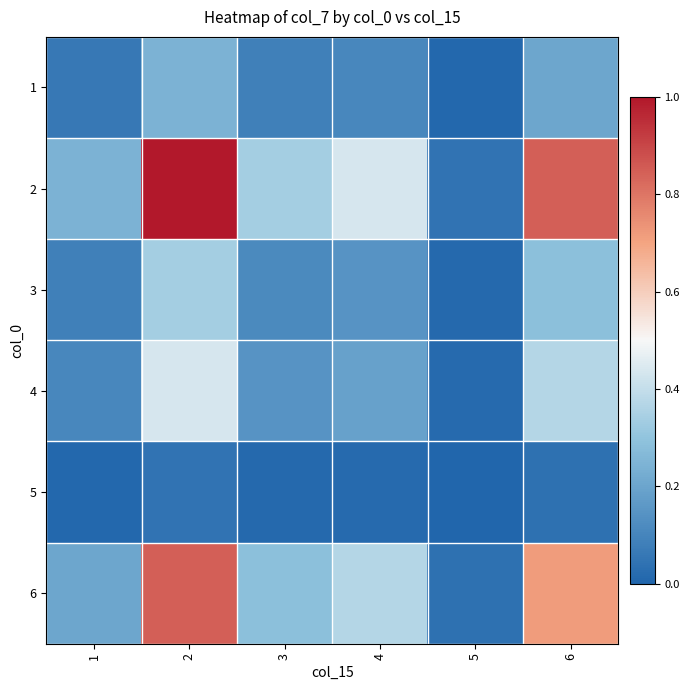

At 6, list the series in order from smallest to largest.

5, 1, 3, 4, 6, 2